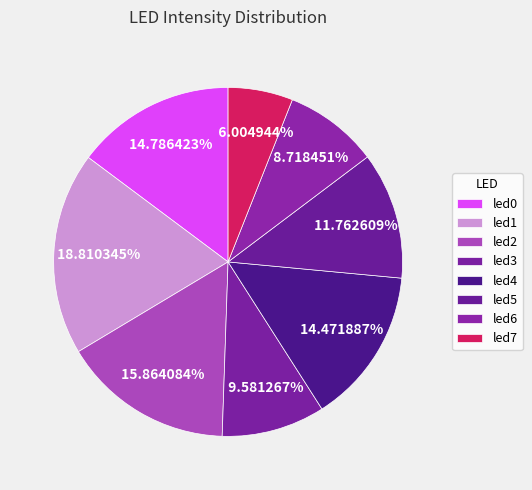

How many slices are in this pie chart?

8